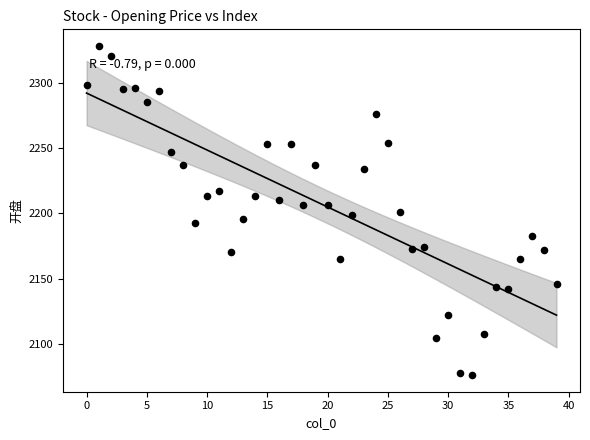

What is the range of Y values (max minus min)?

253.2